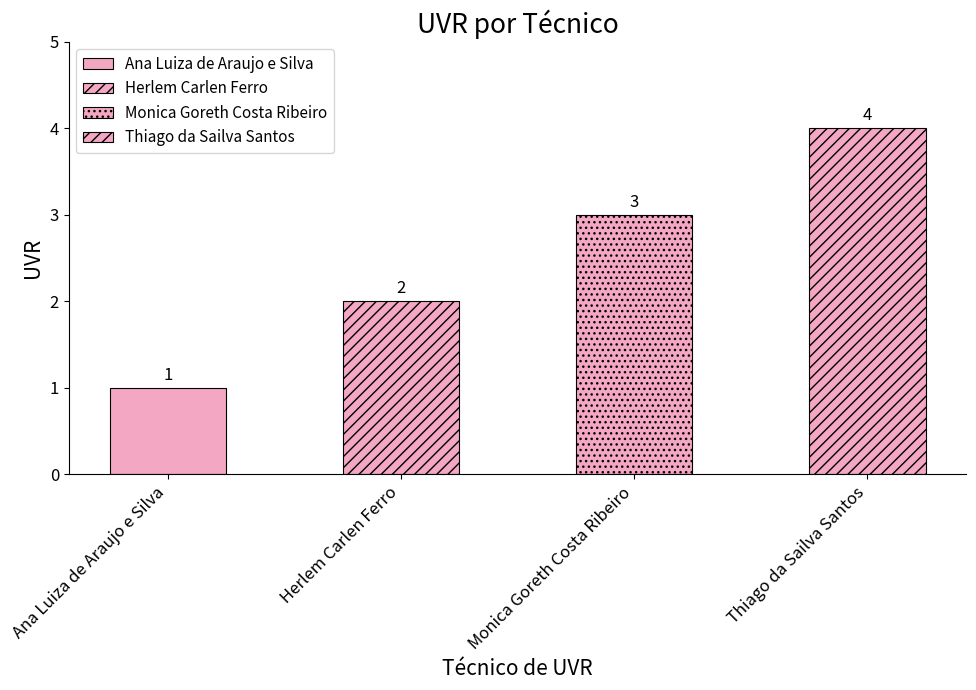

What is the change in value from Ana Luiza de Araujo e Silva to Monica Goreth Costa Ribeiro?

+2